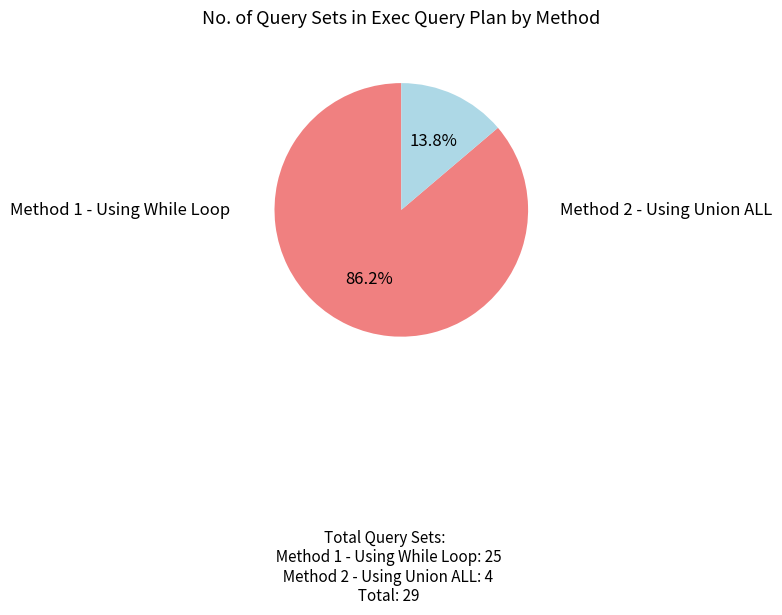

Does any single category account for the majority?

Yes